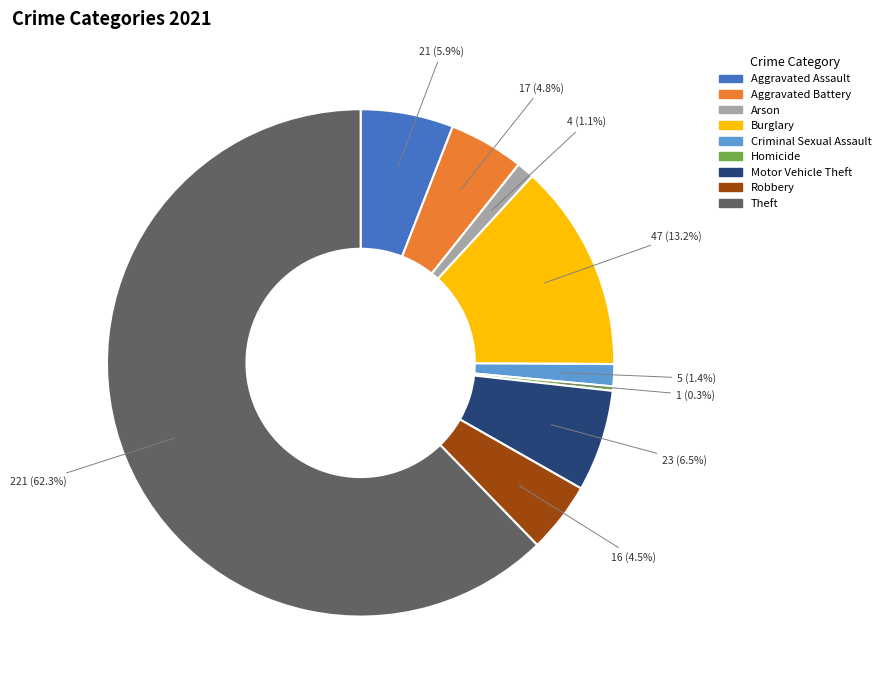

What is the ratio of the value at Arson to the value at Aggravated Battery?

0.2